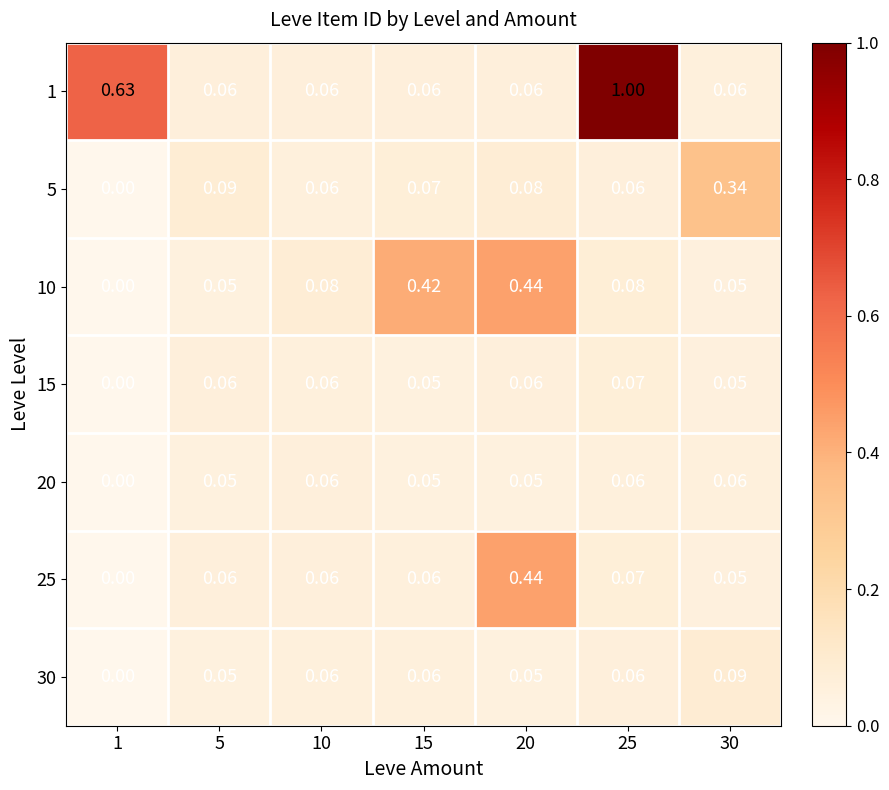

What is the total value across all series at 30?

0.7